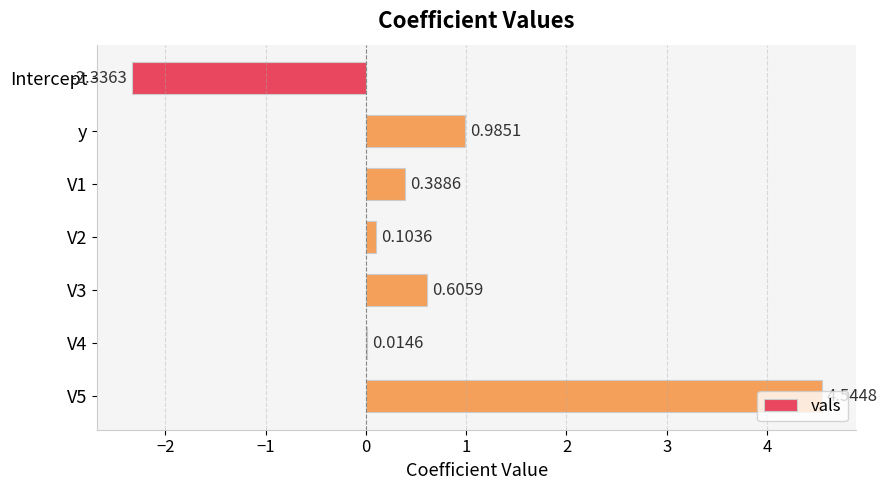

What is the sum of all values?

4.3